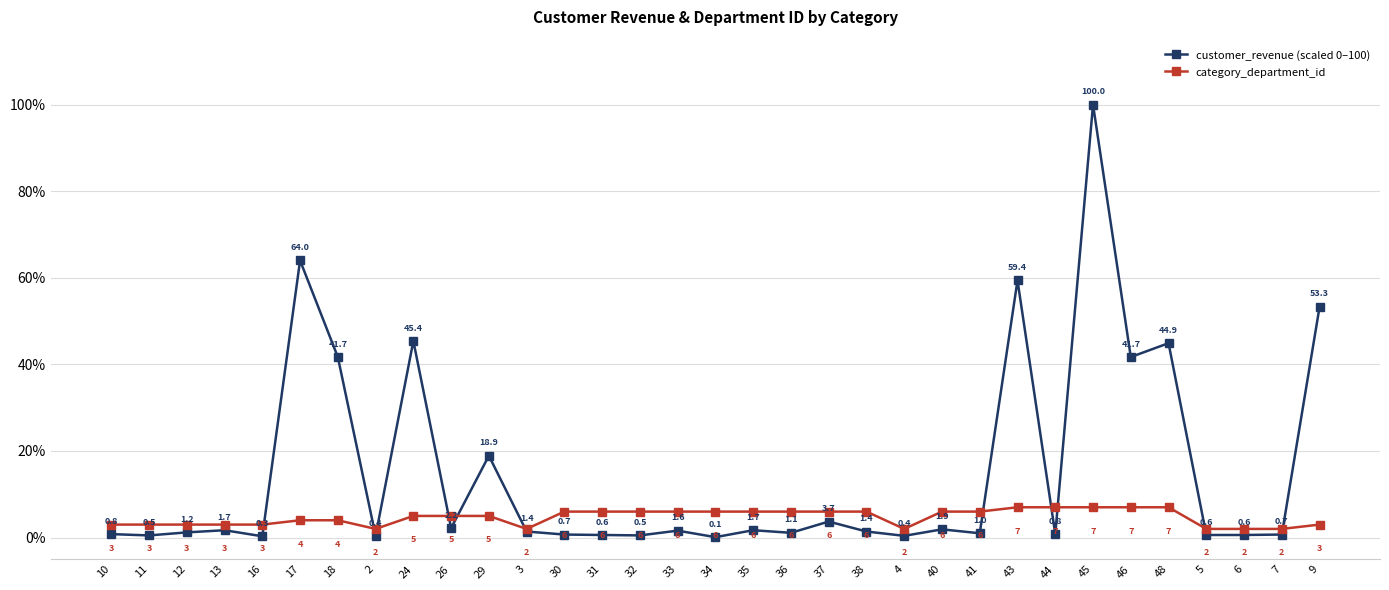

Which series changed the most between 11 and 37?

customer_revenue (scaled 0–100)